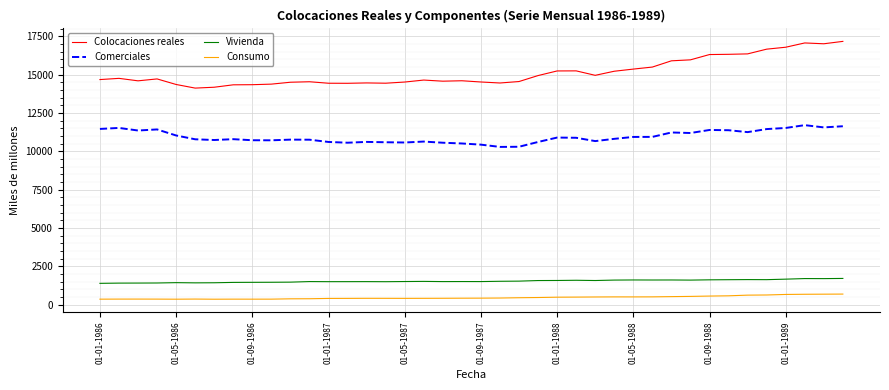

True or false: Vivienda and Comerciales intersect in this chart.

False